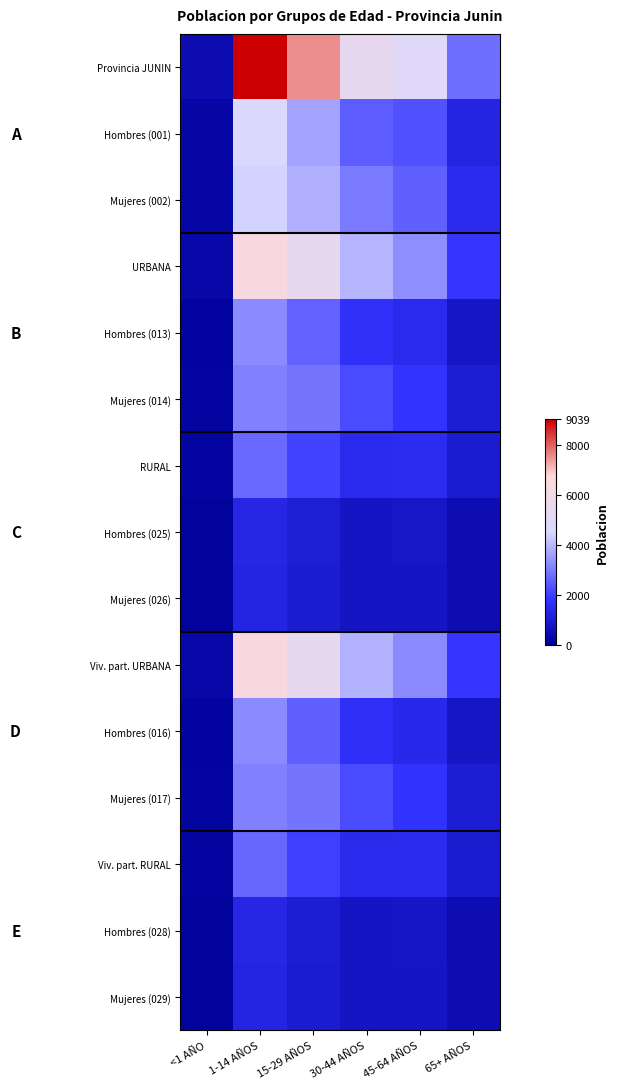

How many categories are shown in the chart?

6